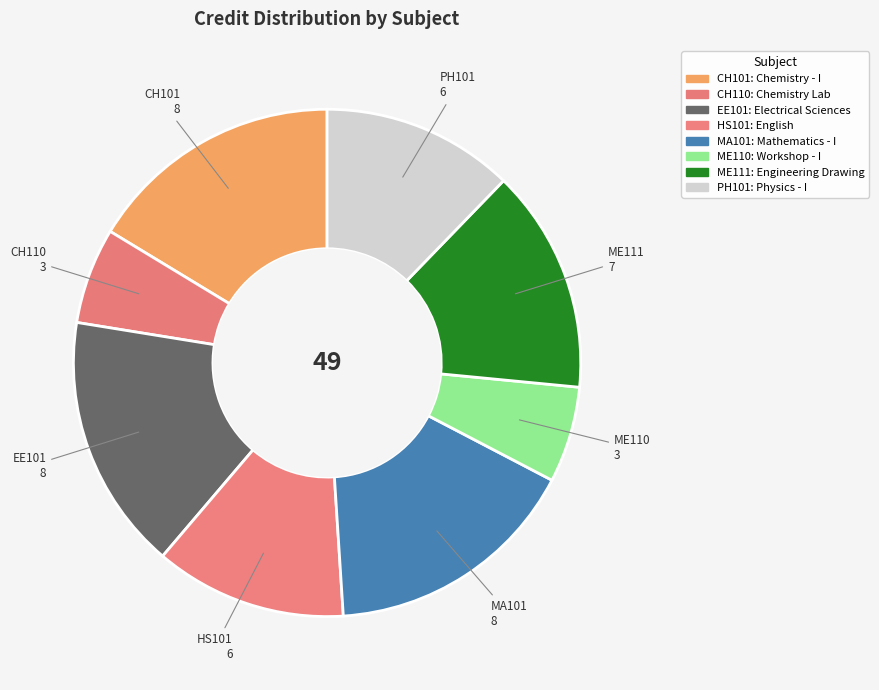

Does HS101 represent more than half of the total?

No